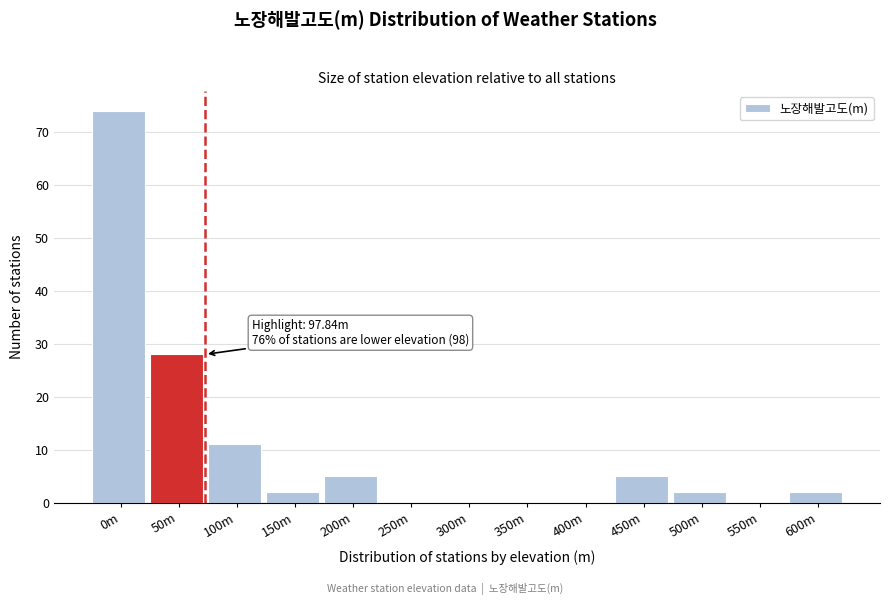

Reading right to left, transcribe all the data shown in this chart.

600m=2	550m=0	500m=2	450m=5	400m=0	350m=0	300m=0	250m=0	200m=5	150m=2	100m=11	50m=28	0m=74